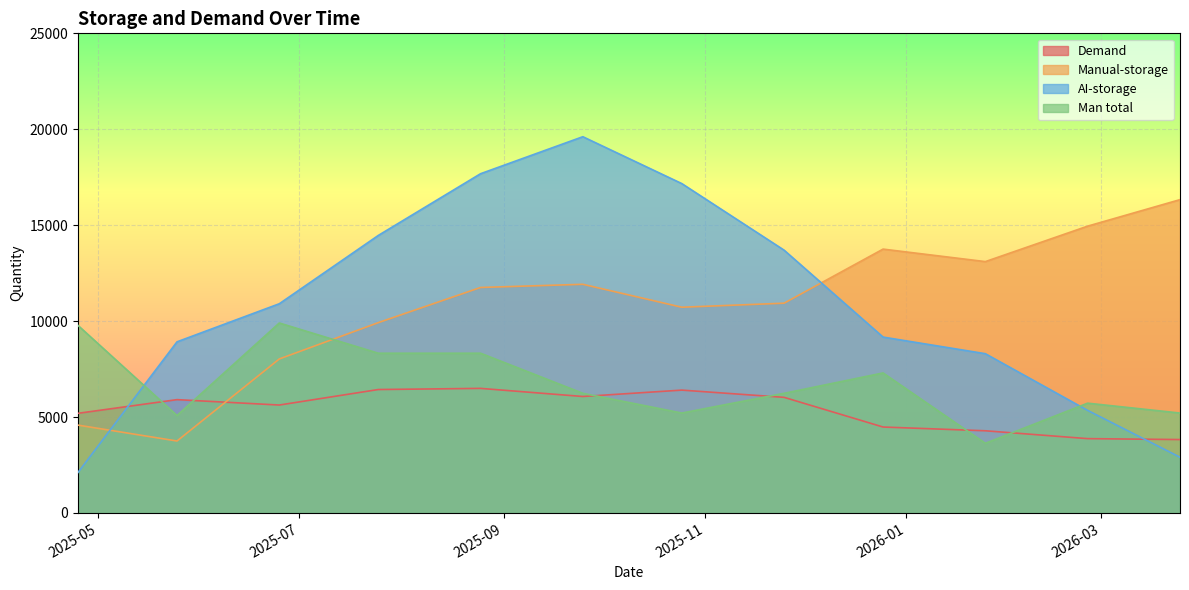

The AI-storage series shows 26597.8 at 2025-10-25. True or false?

False